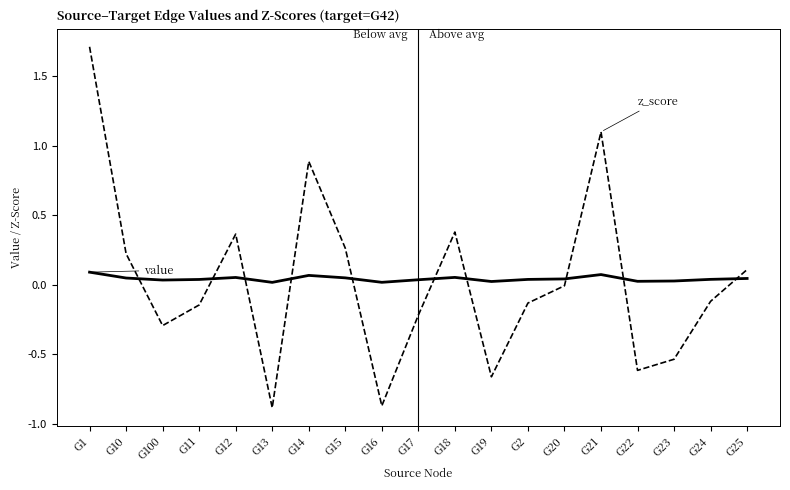

Which label corresponds to the largest value in the chart?

G1